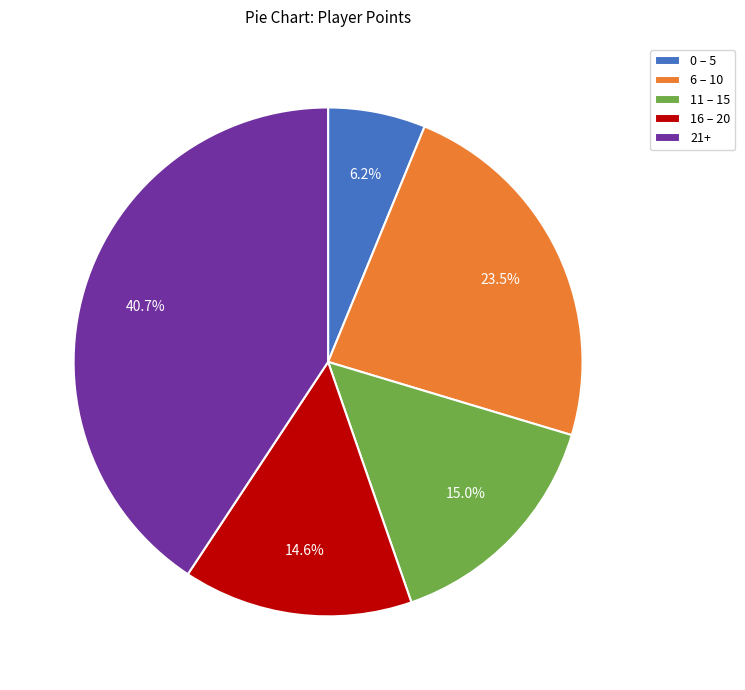

Which slice is the smallest?

0 – 5